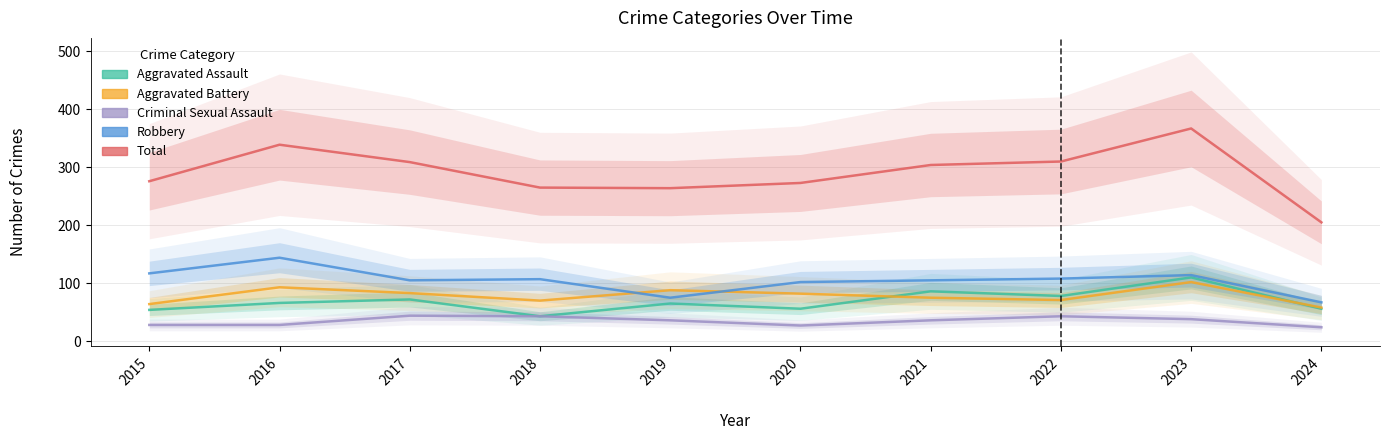

Rank the series by their maximum value, from lowest to highest.

Criminal Sexual Assault, Aggravated Battery, Aggravated Assault, Robbery, Total